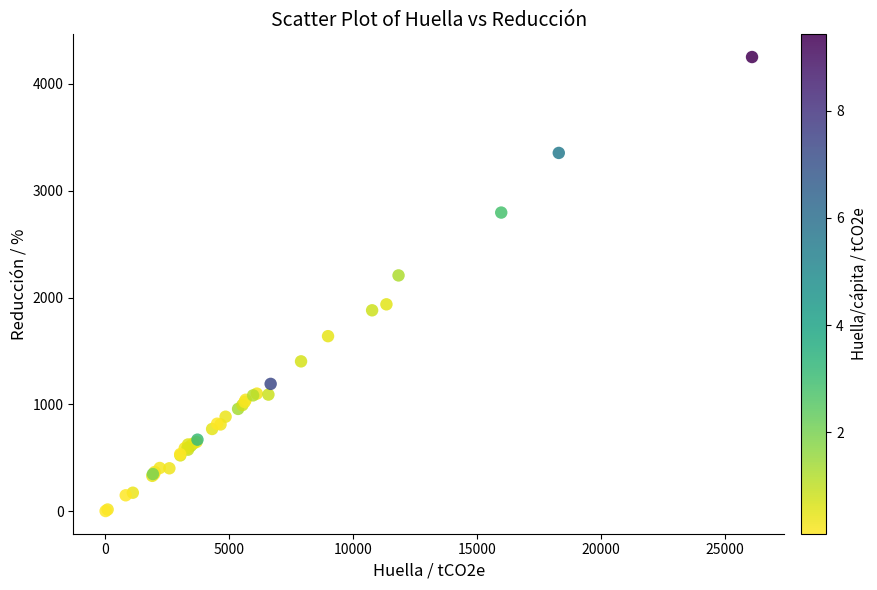

What Y value in the scatter plot is closest to 2126?

2206.8